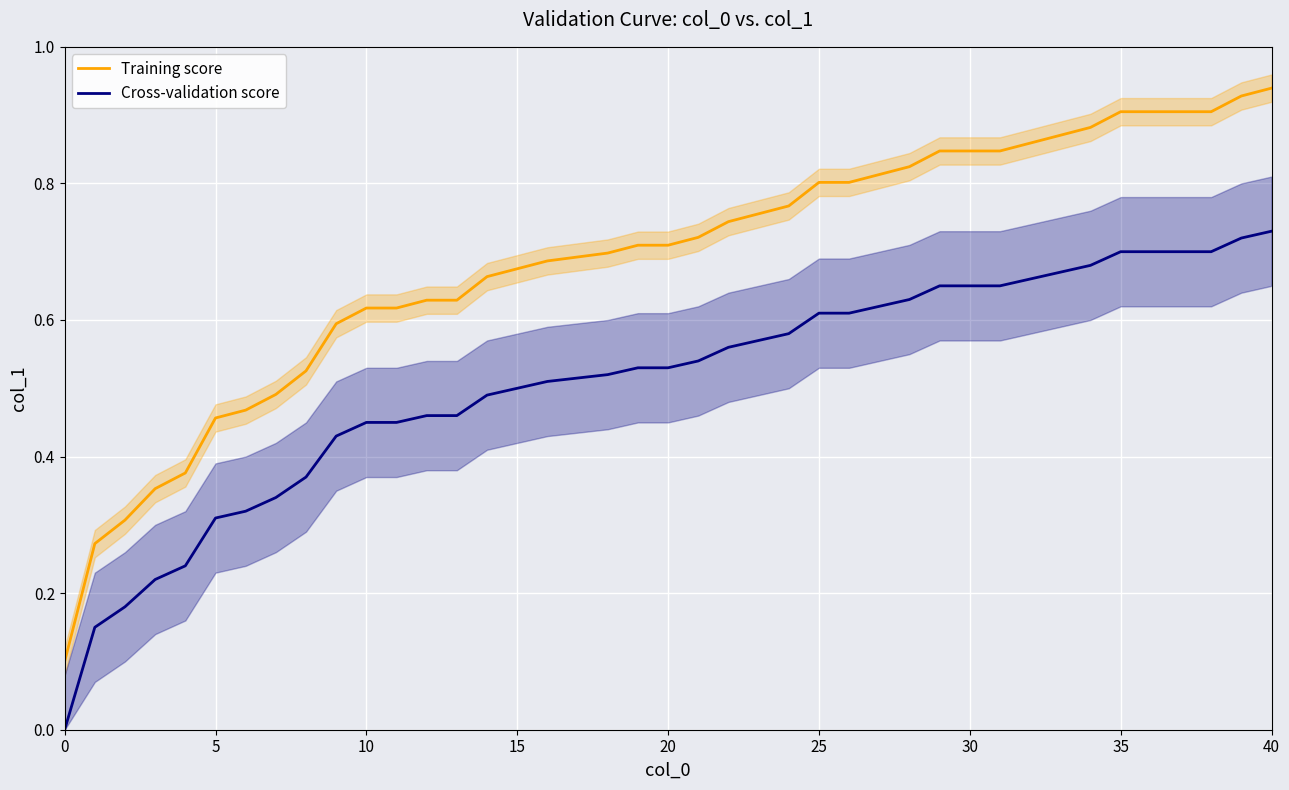

What are all the series names shown in the legend?

Training score, Cross-validation score